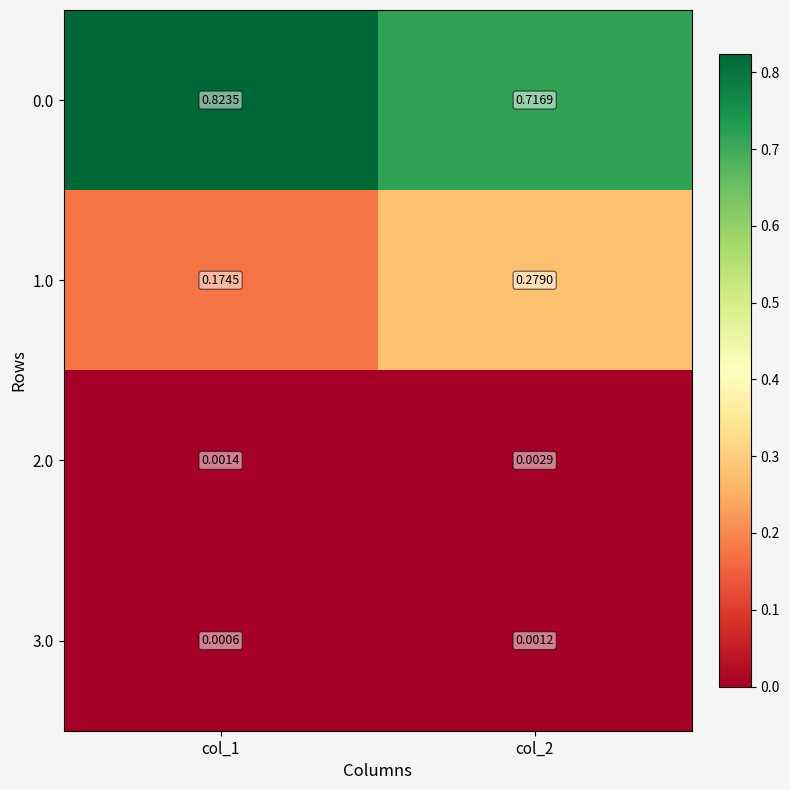

Is the value of 1.0 at col_2 greater than the value of 3.0 at col_1?

Yes